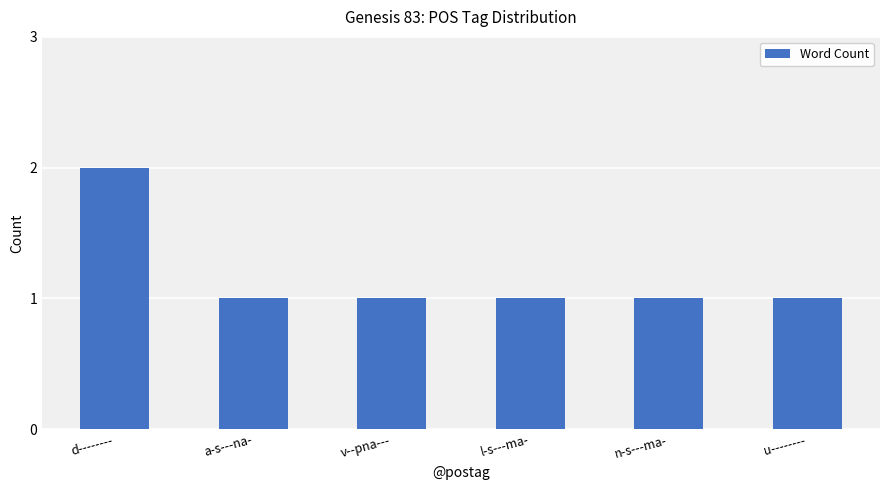

How many series are shown in this chart?

1